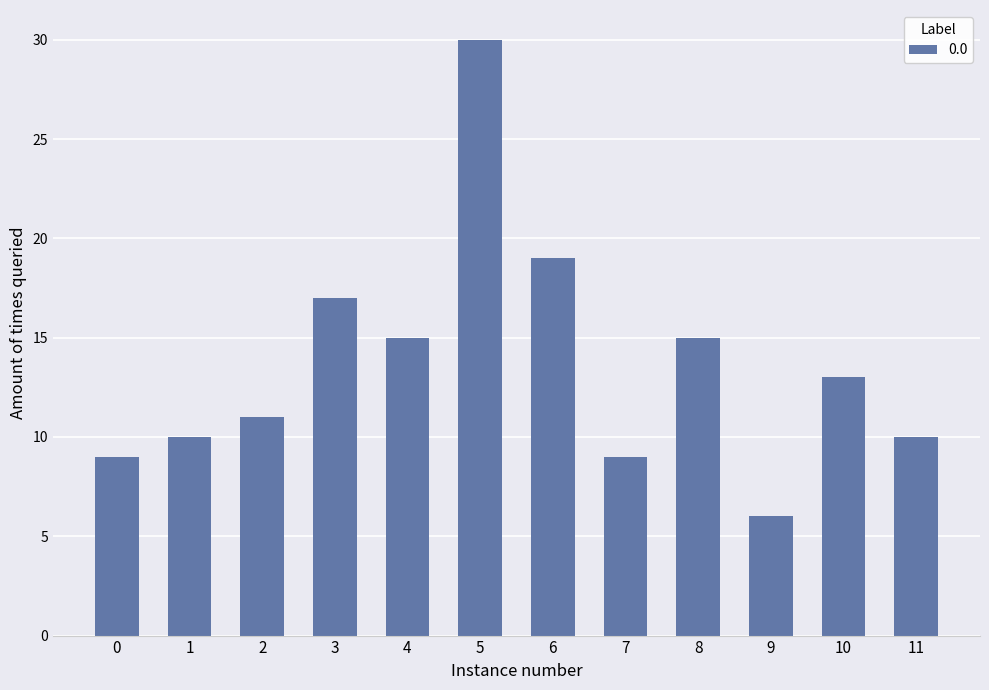

What is the difference between the values at 5 and 2?

19